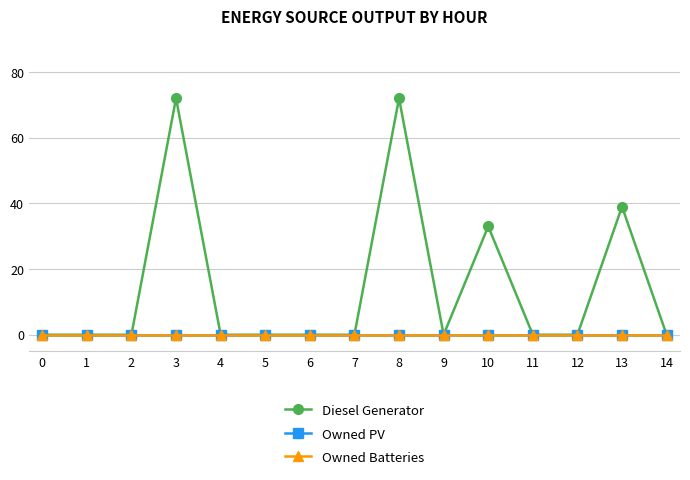

How many distinct data groups are displayed?

3